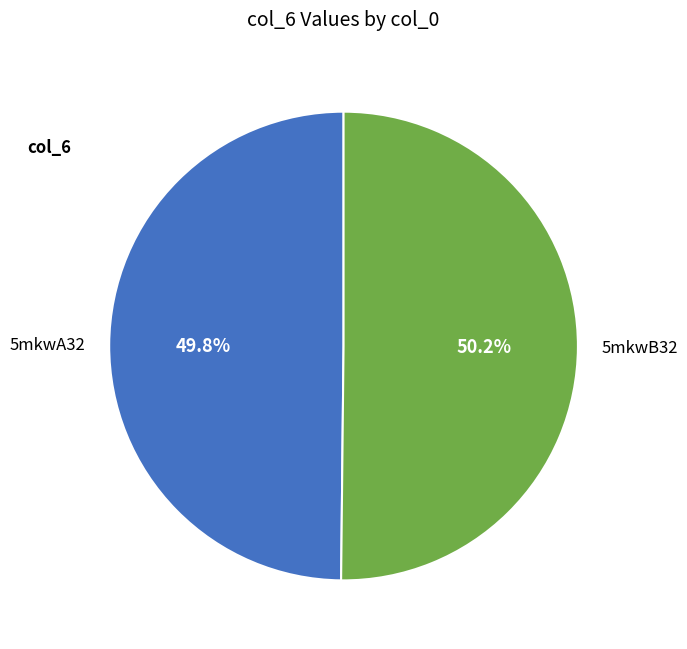

Count the number of slices in the pie.

2